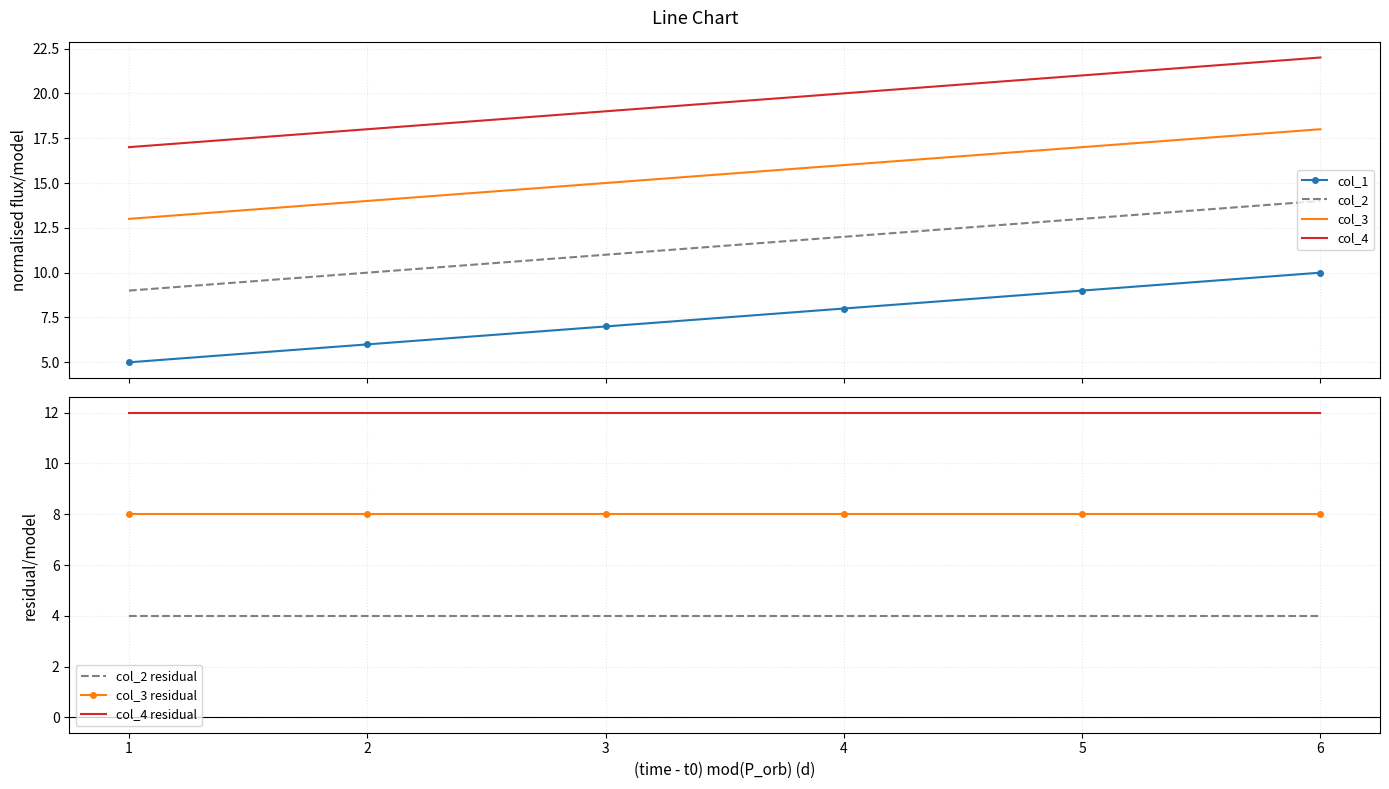

Rank the series by their maximum value, from highest to lowest.

col_4, col_3, col_2, col_1